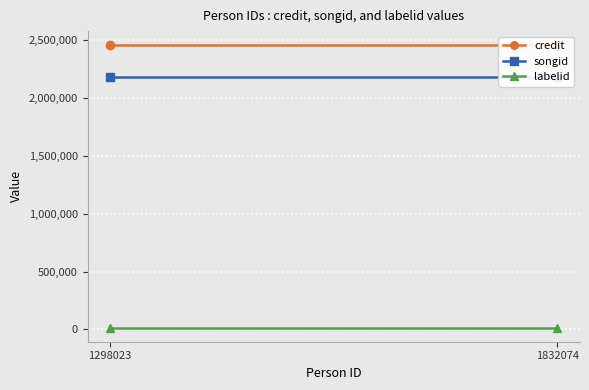

Read the labelid value at 1298023.

16092